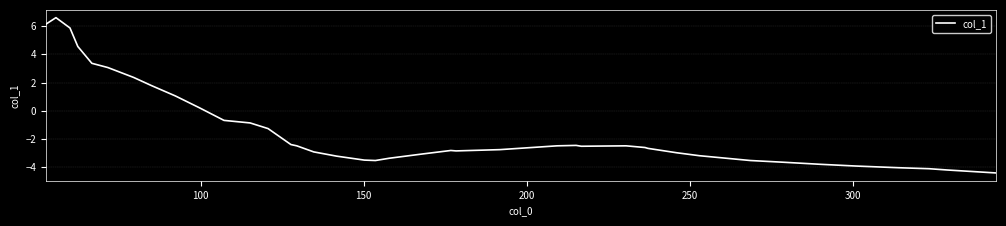

How many values are above zero?

10